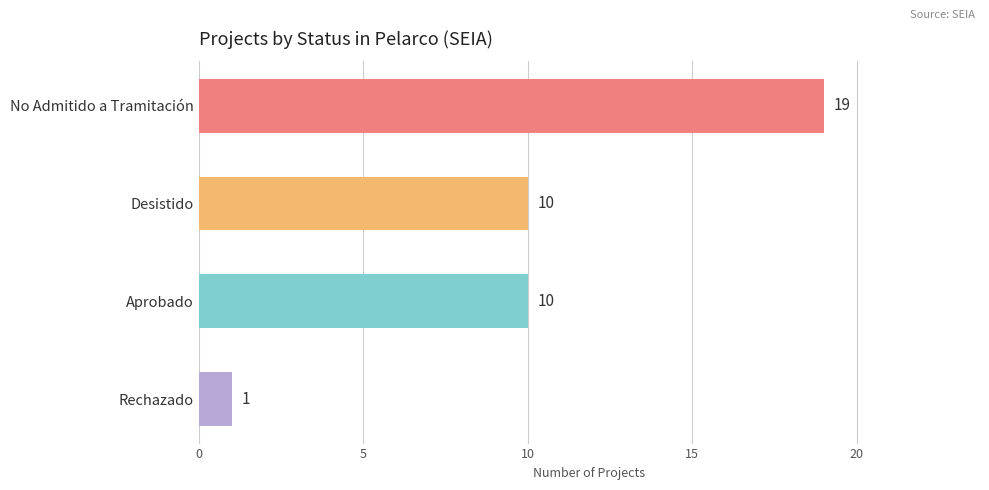

At which category does the chart reach its peak across all series?

No Admitido a Tramitación